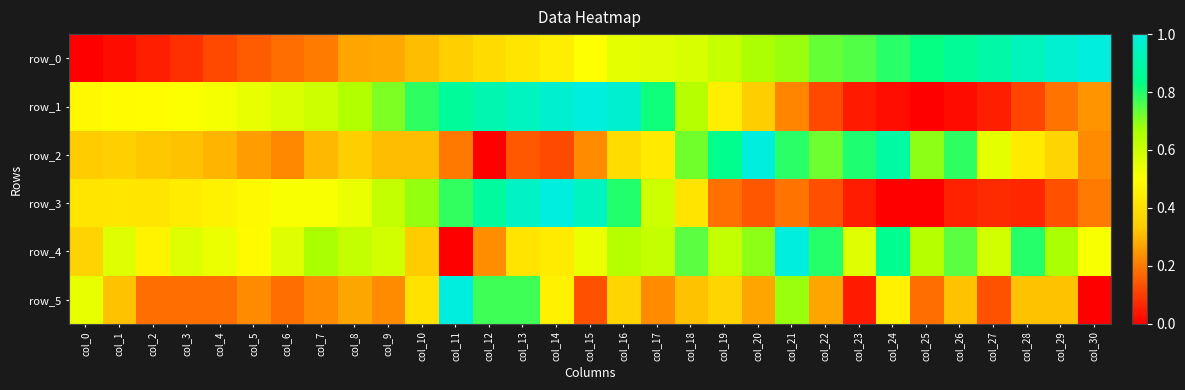

List the series in order of their peak value, lowest first.

row_0, row_1, row_2, row_3, row_4, row_5